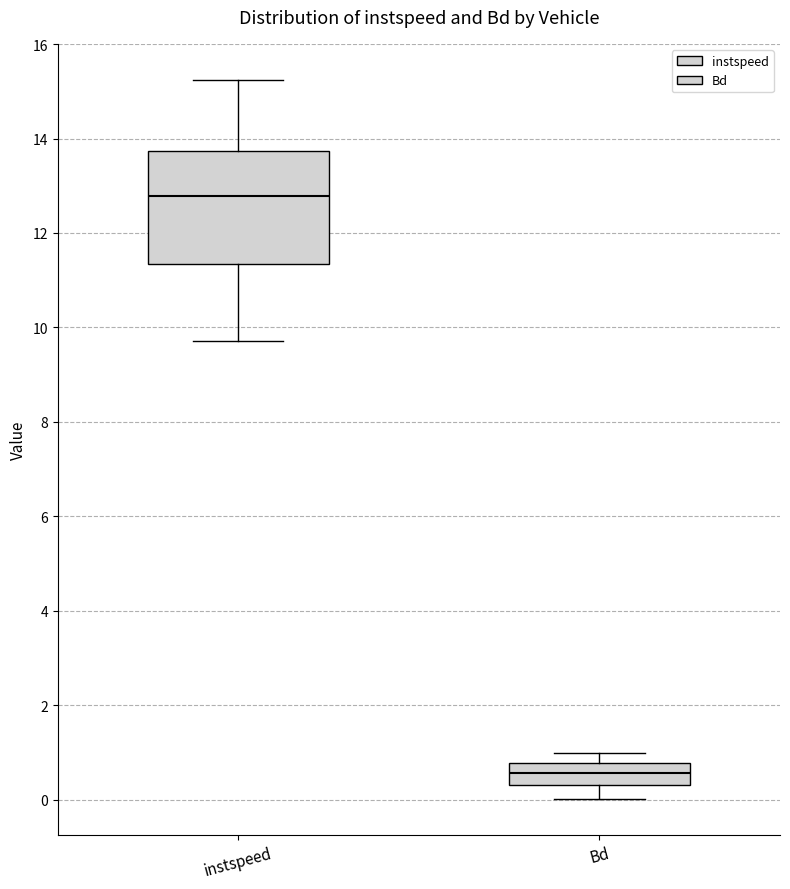

Reading left to right, transcribe this box plot: for each box, give where its median line is, the range the box spans, and where its two whiskers end, as read against the y-axis. The values are not printed on the chart, so give them approximately, as read against the axis.

instspeed: median 12.8, box 11.4 to 13.8, whiskers 9.8 to 15.2
Bd: median 0.6, box 0.4 to 0.8, whiskers 0.0 to 1.0